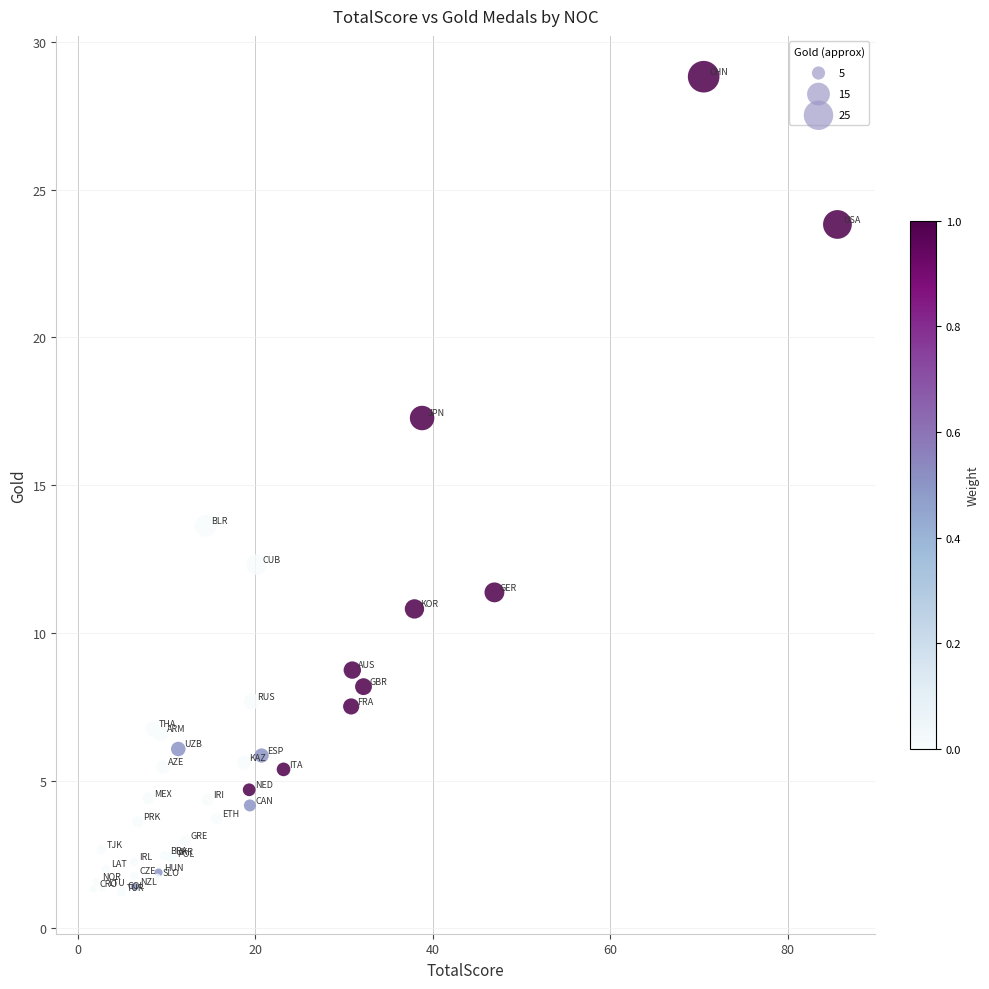

What Y value in the scatter plot is closest to 15?

13.6